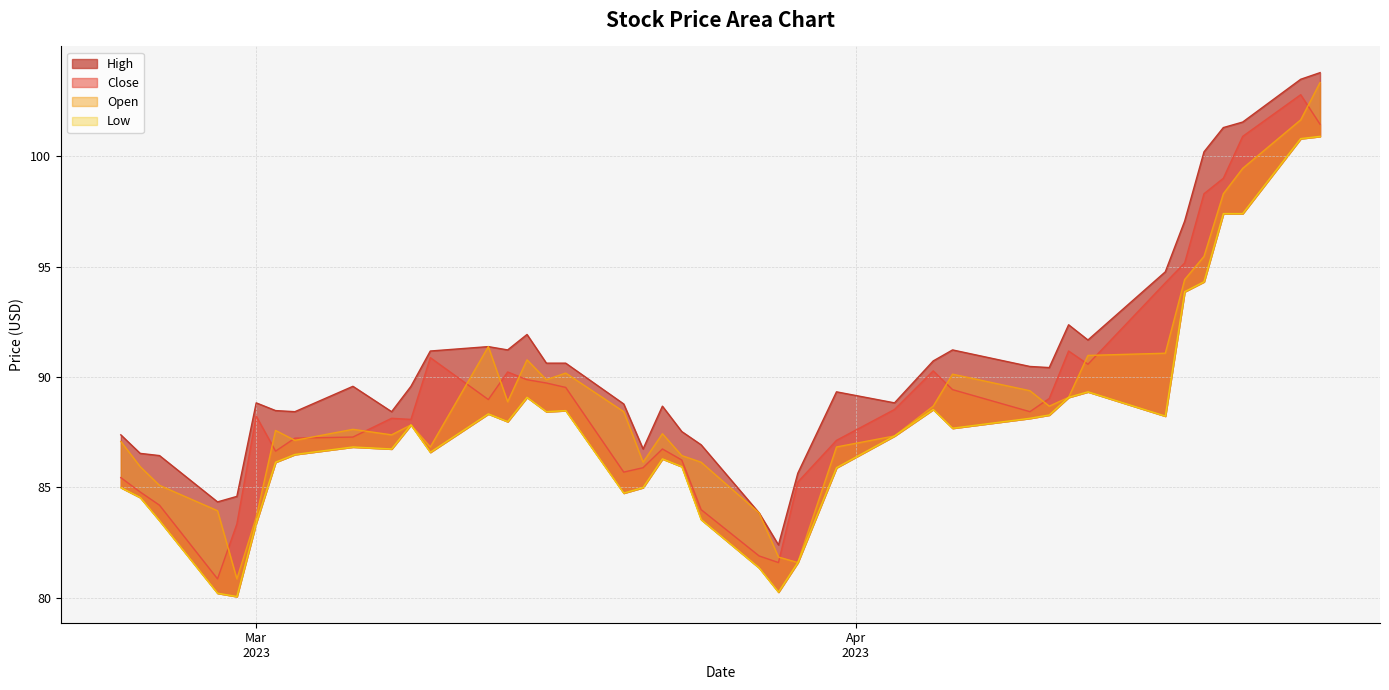

True or false: Close and High intersect in this chart.

False